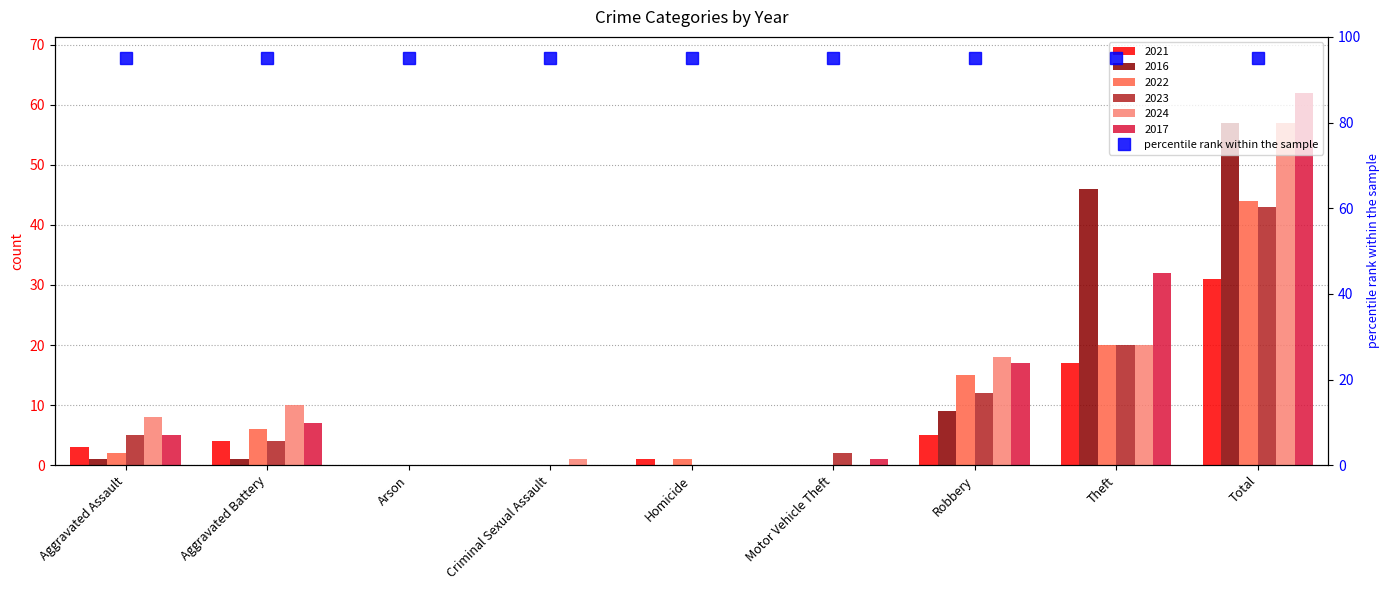

What is the difference between the second highest and minimum values in the 2024 series?

20